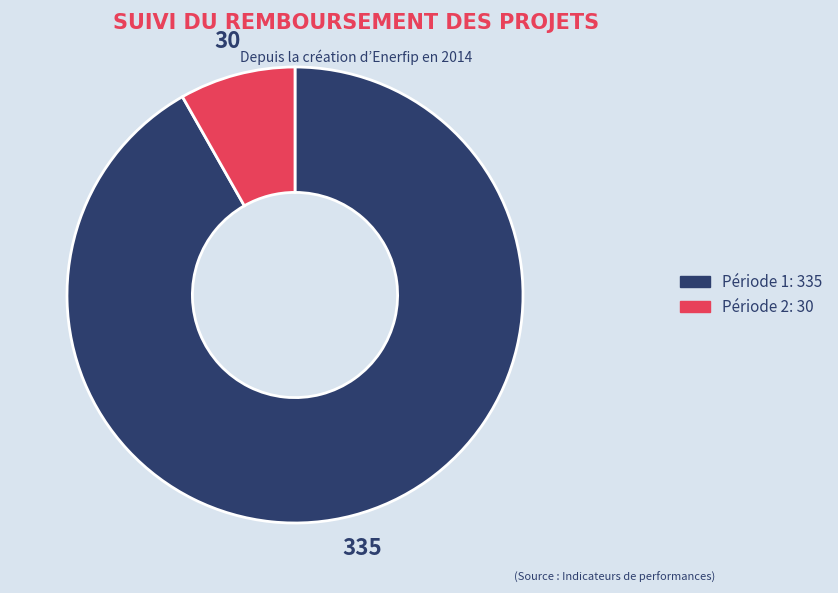

Does any single category account for the majority?

Yes